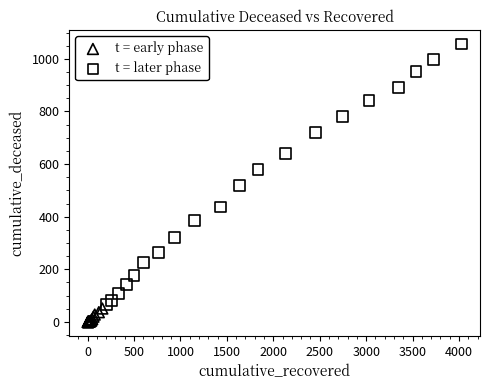

Which series reaches the minimum Y coordinate?

t = early phase